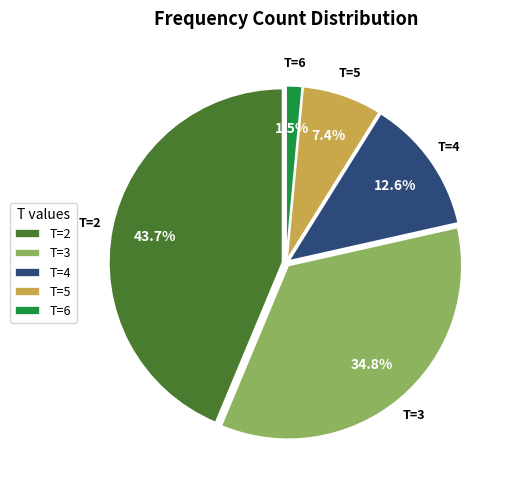

Which slice is the smallest?

T=6